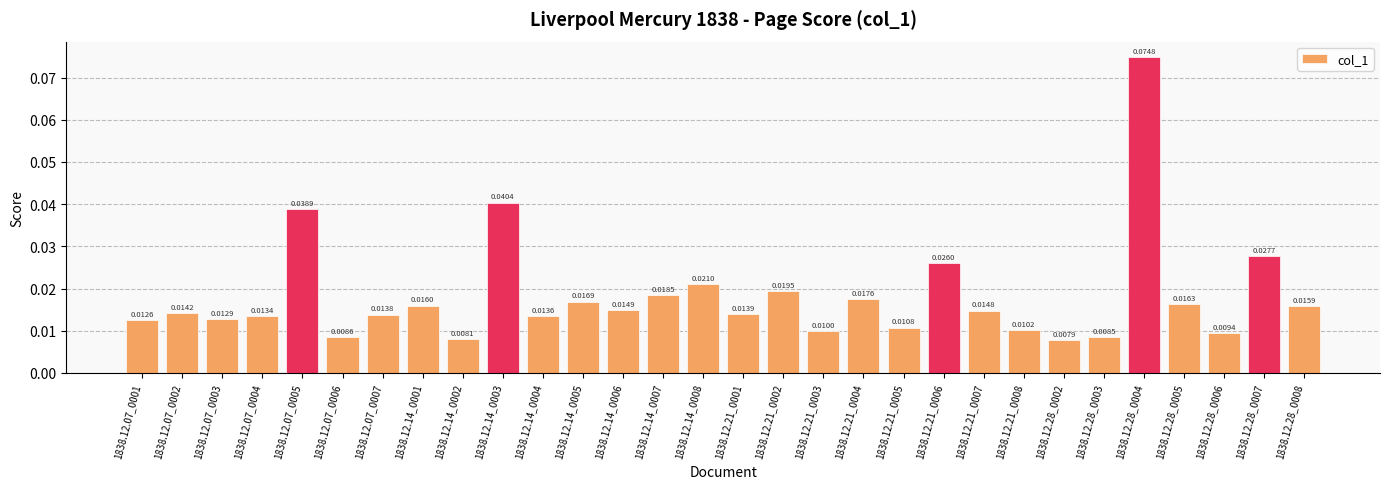

Between 1838.12.21_0003 and 1838.12.28_0008, which is larger?

1838.12.28_0008